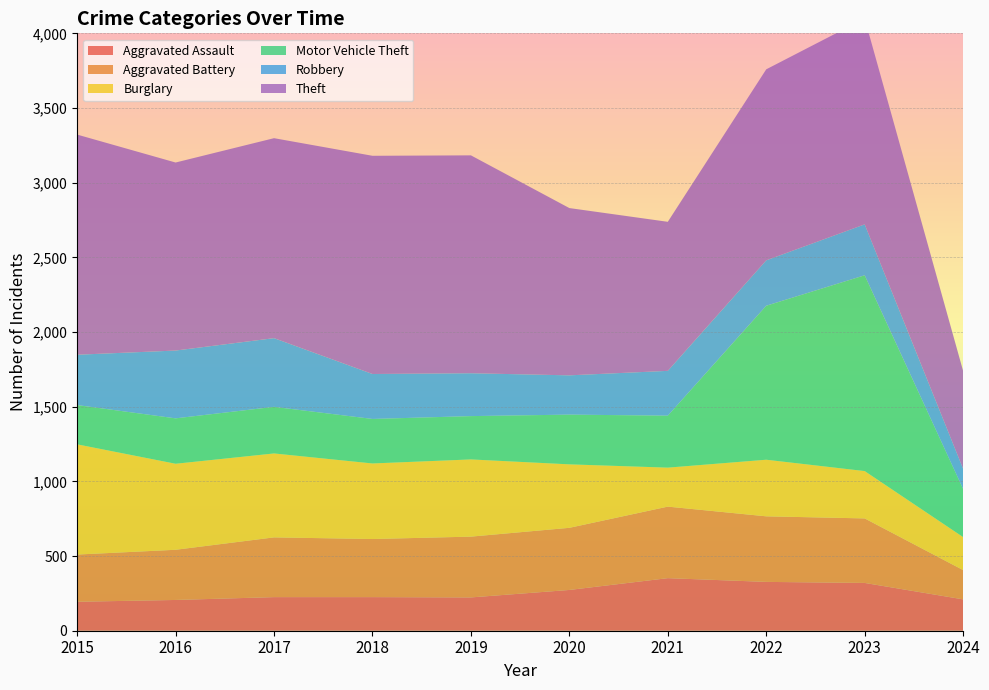

Reading left to right, extract all data points from this chart.

Aggravated Assault: 194	206	225	225	223	273	352	327	320	210
Aggravated Battery: 316	336	400	389	407	416	479	439	432	196
Burglary: 738	576	562	506	517	425	261	379	317	221
Motor Vehicle Theft: 263	304	312	298	290	333	348	1031	1311	322
Robbery: 337	454	460	301	287	263	300	304	341	135
Theft: 1474	1259	1339	1461	1459	1120	998	1279	1378	655